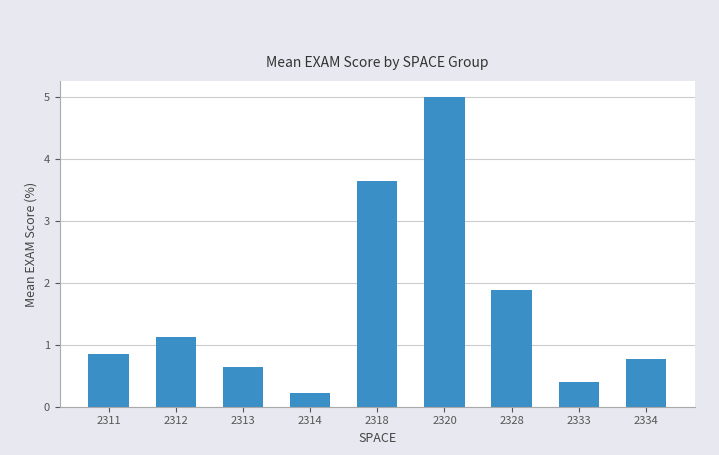

What is the difference between the second highest and second lowest values?

3.2